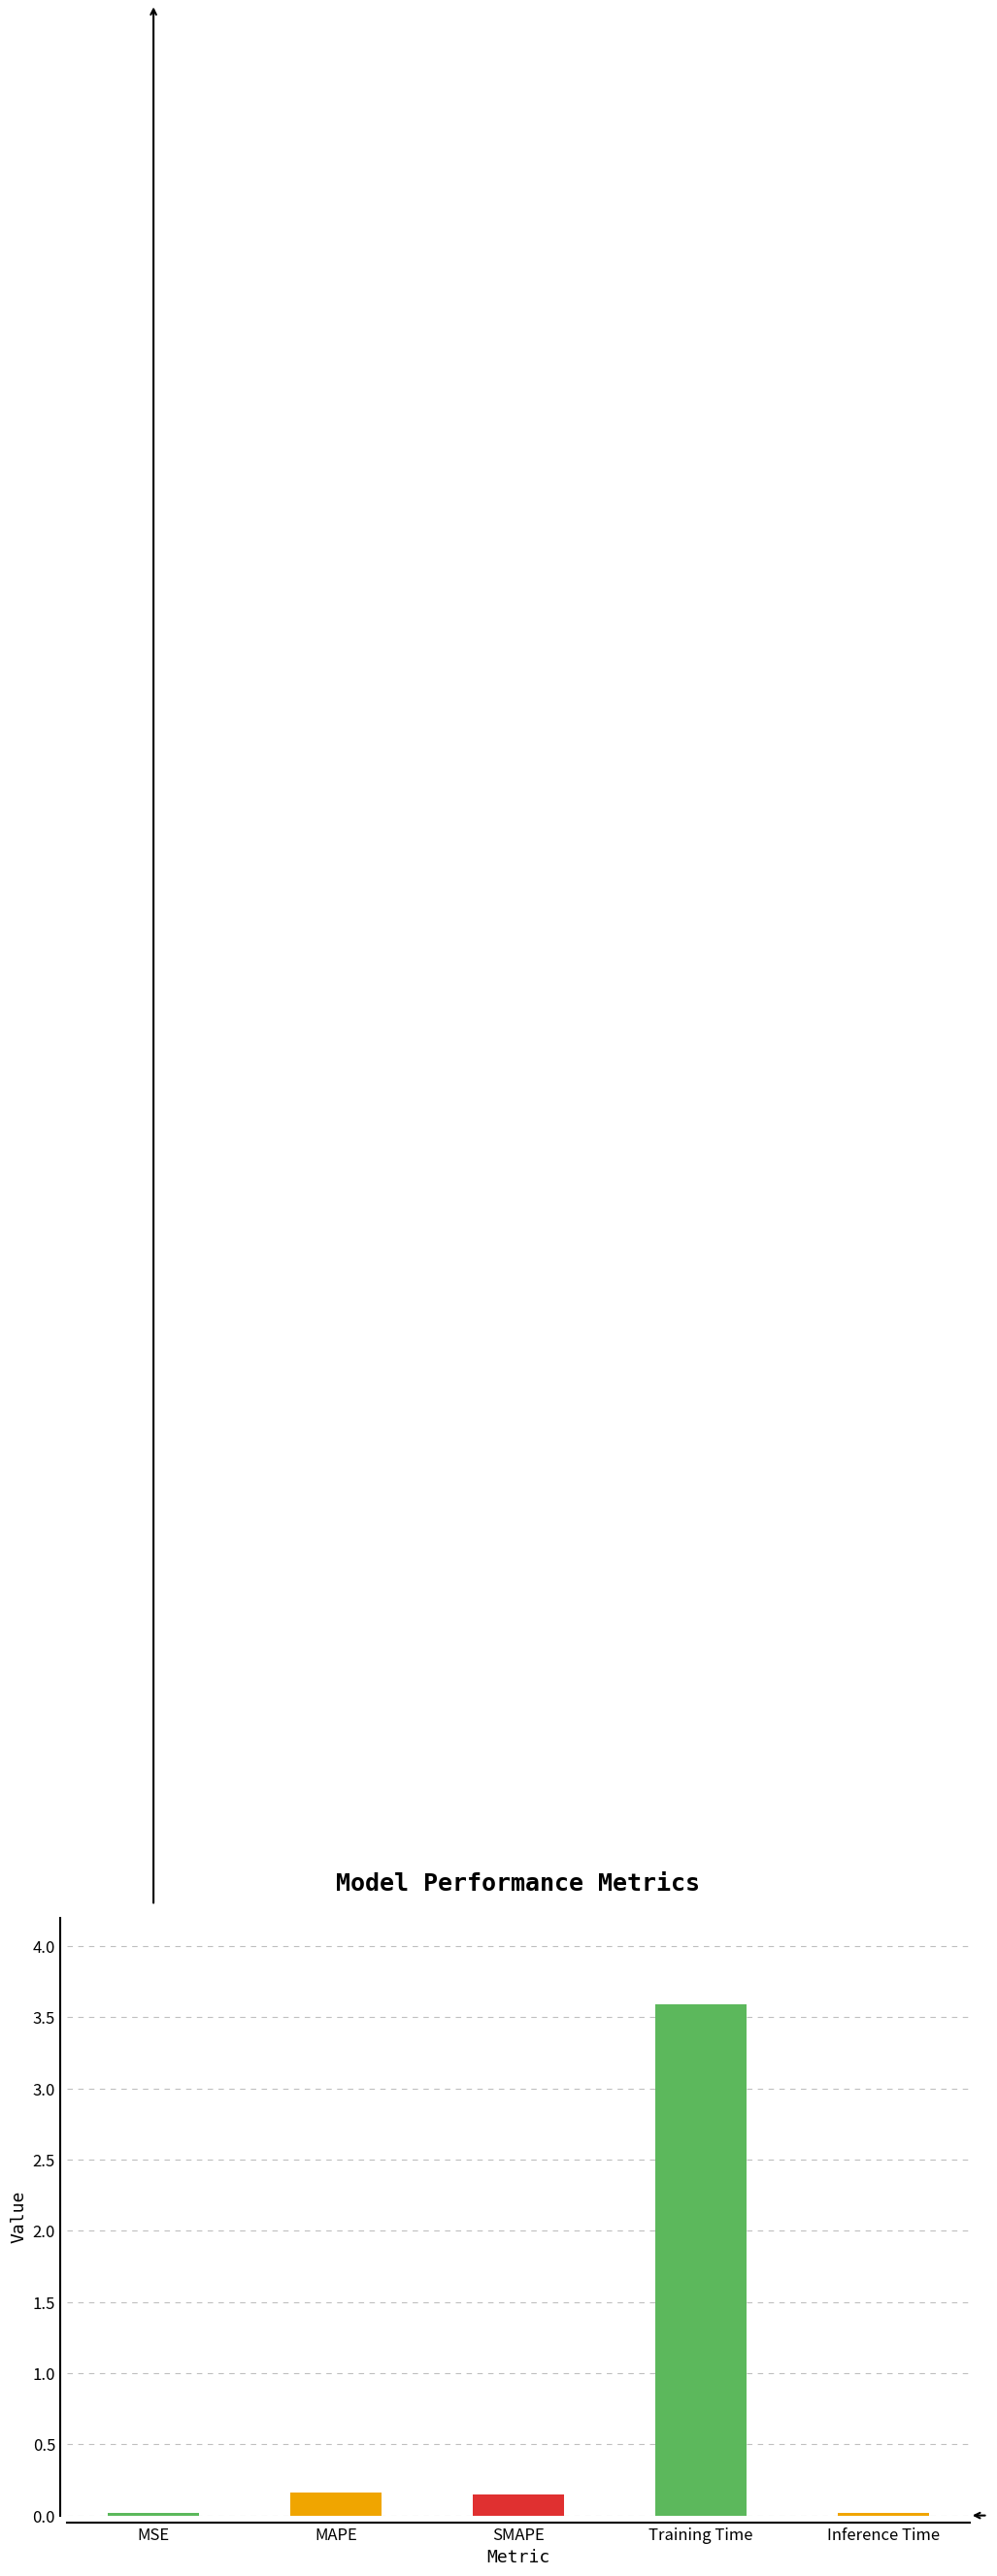

What is the label of the 1st bar from the right?

Inference Time